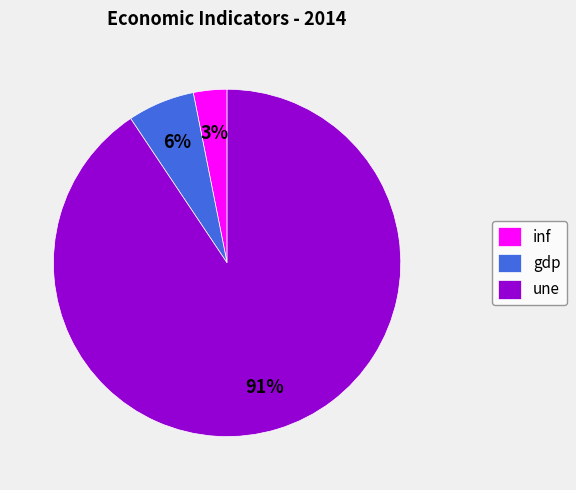

To the nearest percent, what percentage of the pie is inf?

3%